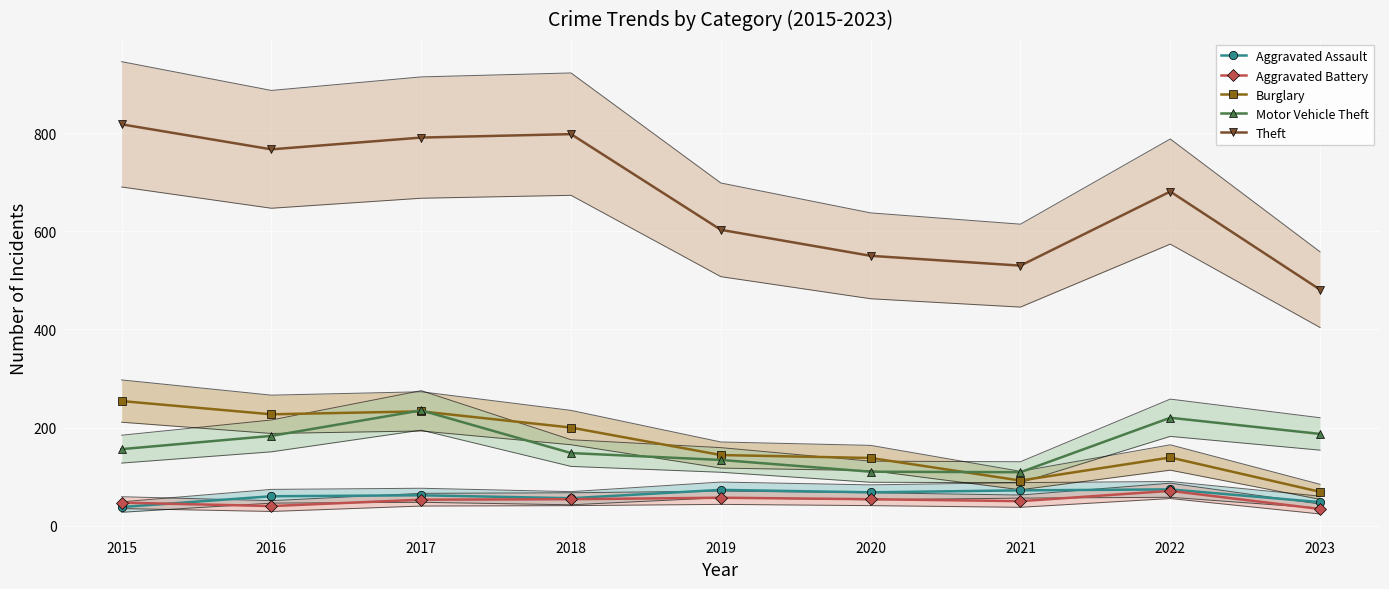

What is the value of the Theft point at the 3rd from the left?

791